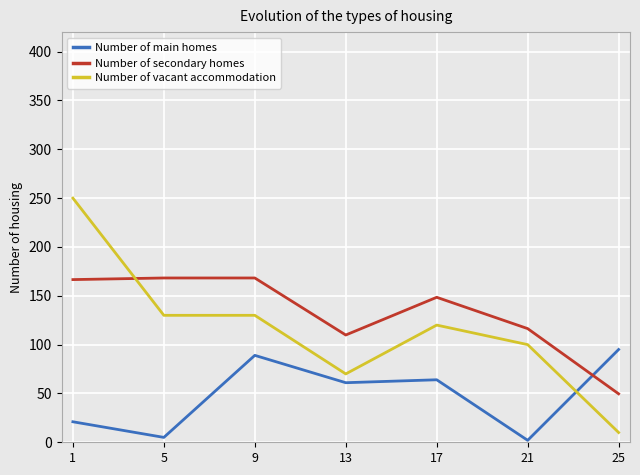

How many intersections are there between Number of main homes and Number of secondary homes?

1